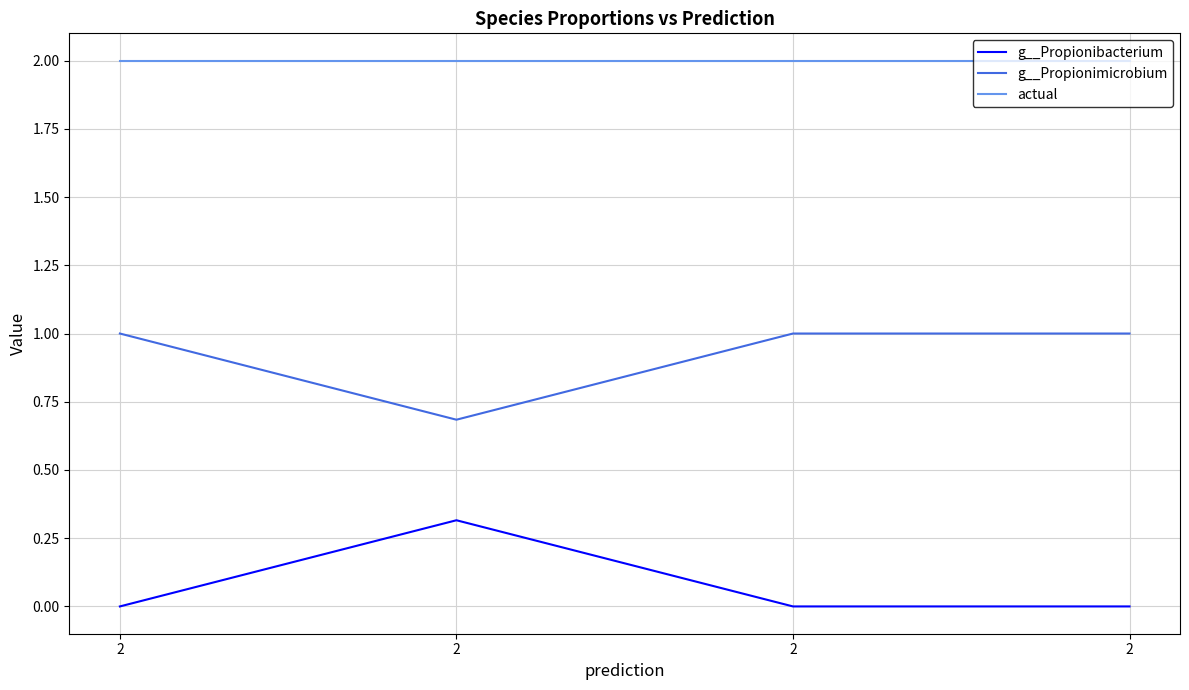

At 2, list the series in order from smallest to largest.

g__Propionibacterium, g__Propionimicrobium, actual